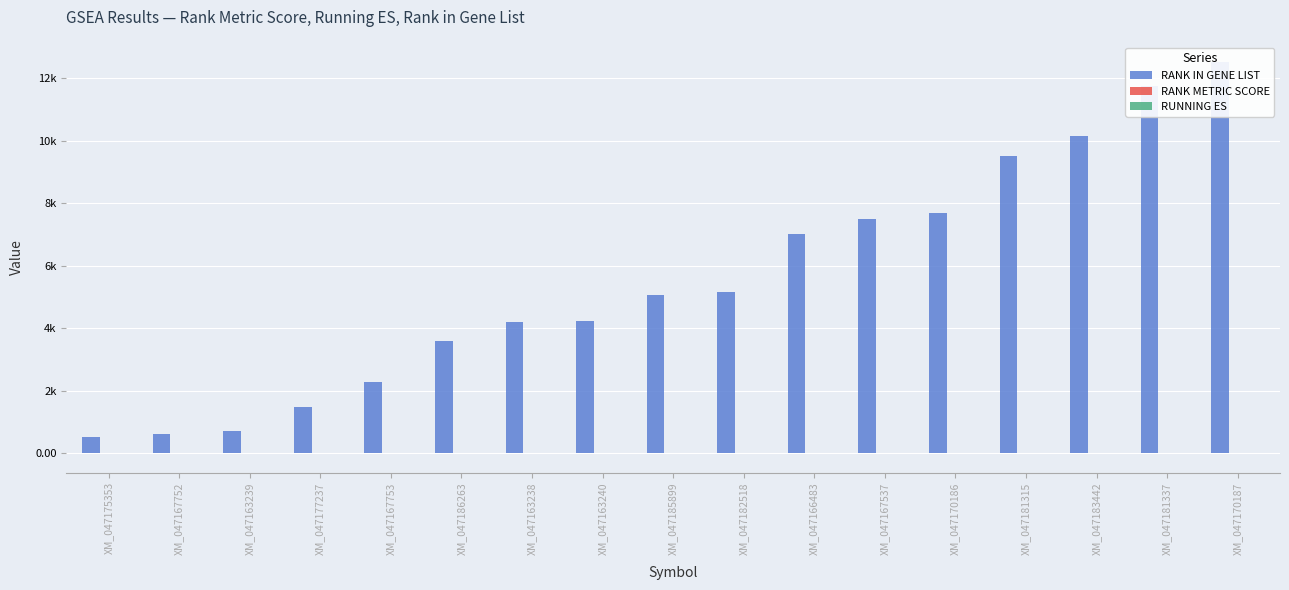

How many values in RANK METRIC SCORE are above zero?

11